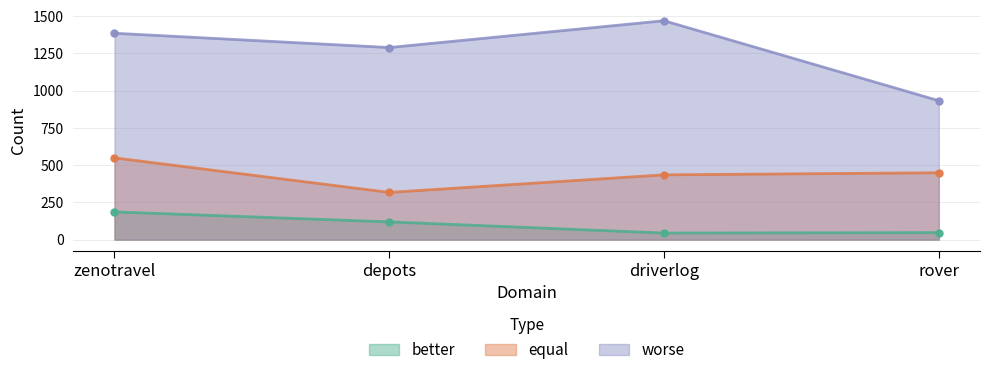

Which category has the lowest value in the better series?

driverlog